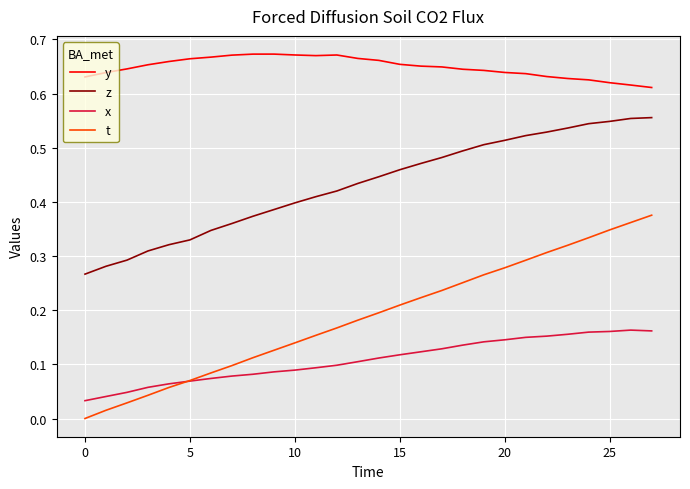

True or false: z and y cross at least once.

False